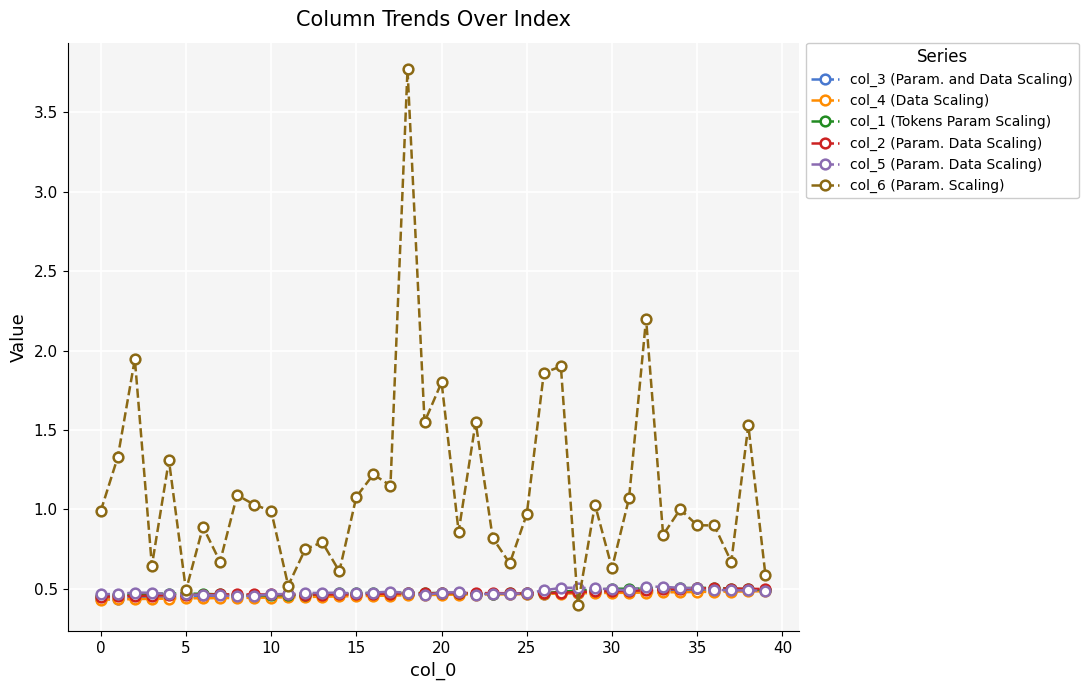

How many data points does each series have?

40